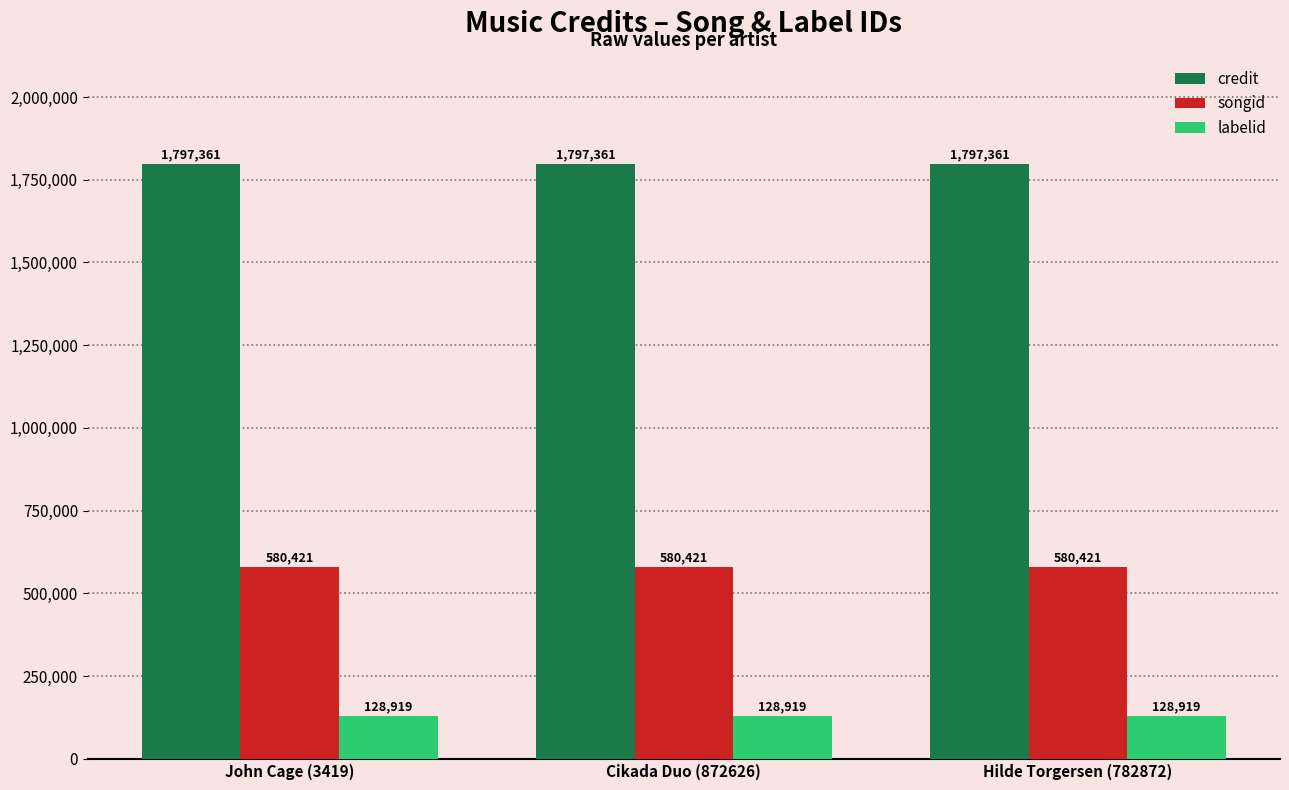

What is the sum of the songid values at John Cage (3419) and Cikada Duo (872626)?

1160842